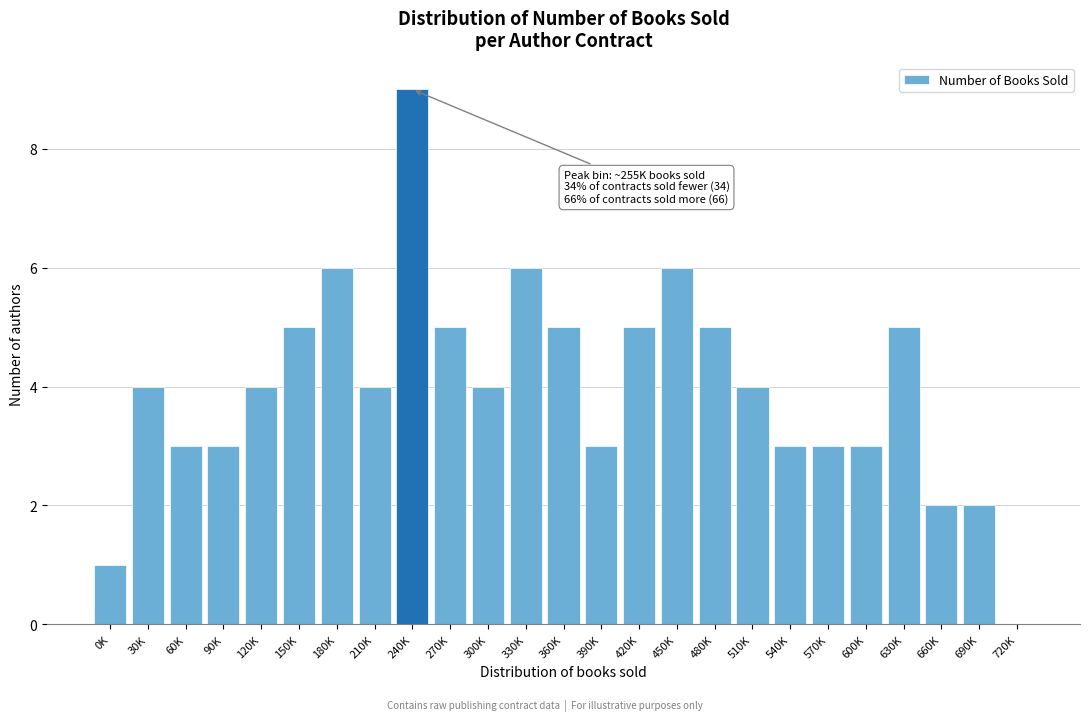

Reading right to left, list all the values displayed in this chart.

720K=0	690K=2	660K=2	630K=5	600K=3	570K=3	540K=3	510K=4	480K=5	450K=6	420K=5	390K=3	360K=5	330K=6	300K=4	270K=5	240K=9	210K=4	180K=6	150K=5	120K=4	90K=3	60K=3	30K=4	0K=1